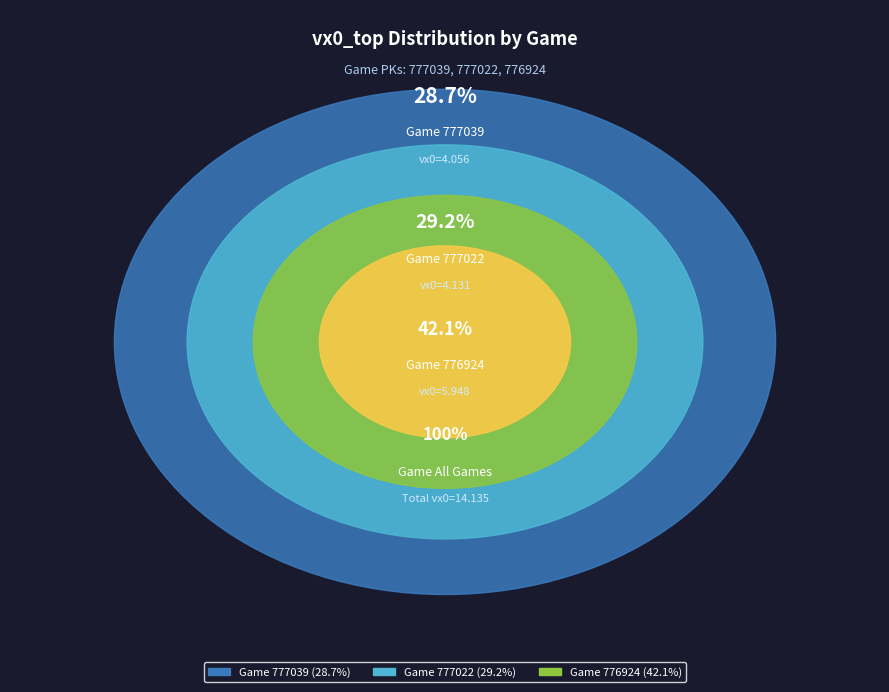

What is the largest slice in the pie chart?

776924